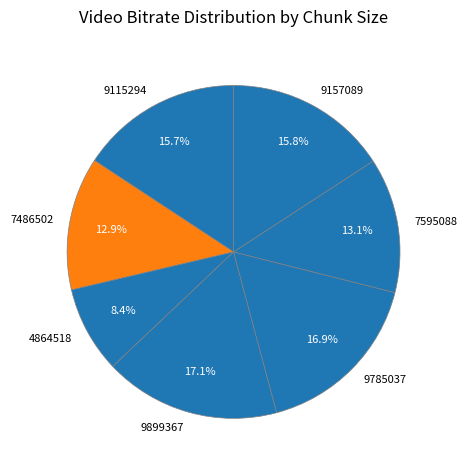

What is the ratio of the value at 9115294 to the value at 7595088?

1.2